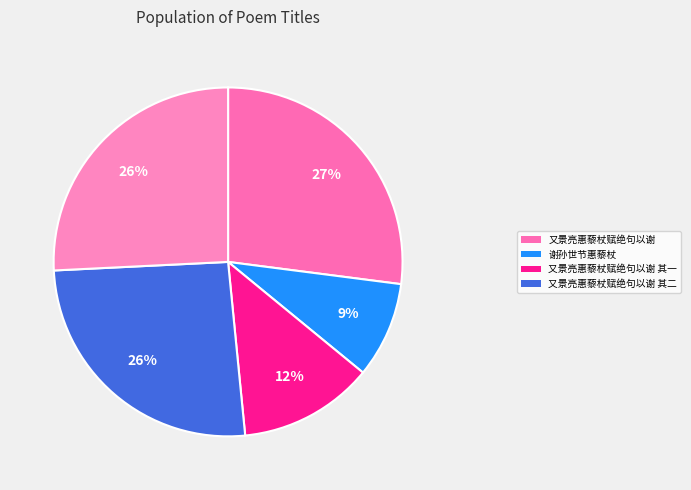

How many slices are in this pie chart?

5